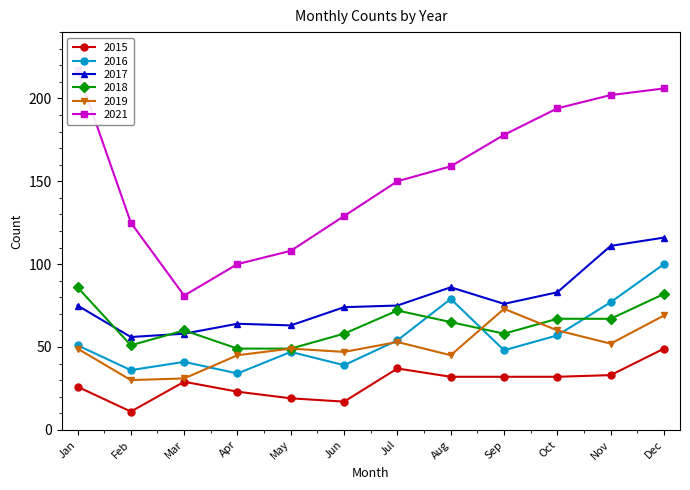

At which category does 2018 reach its first local peak?

Mar